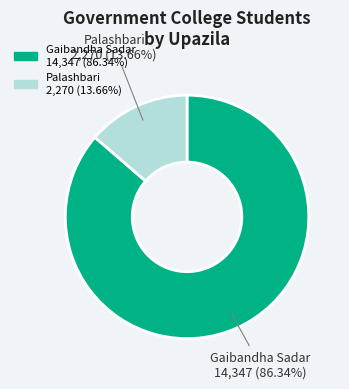

What percentage is the Palashbari slice, to the nearest percent?

14%